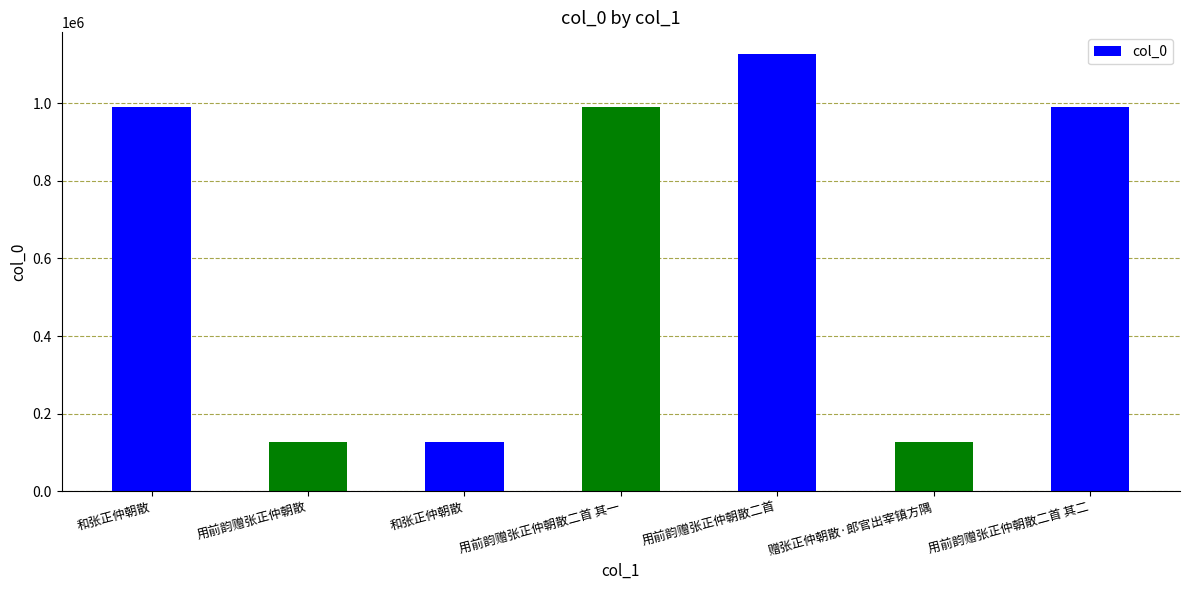

How many distinct data groups are displayed?

1